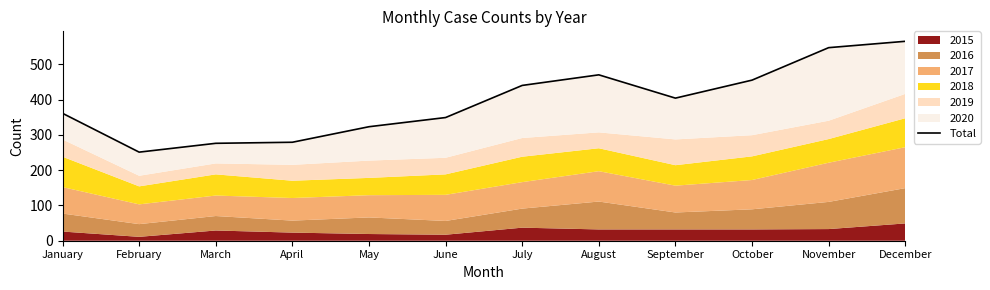

What is the change in value from May to September?

+81